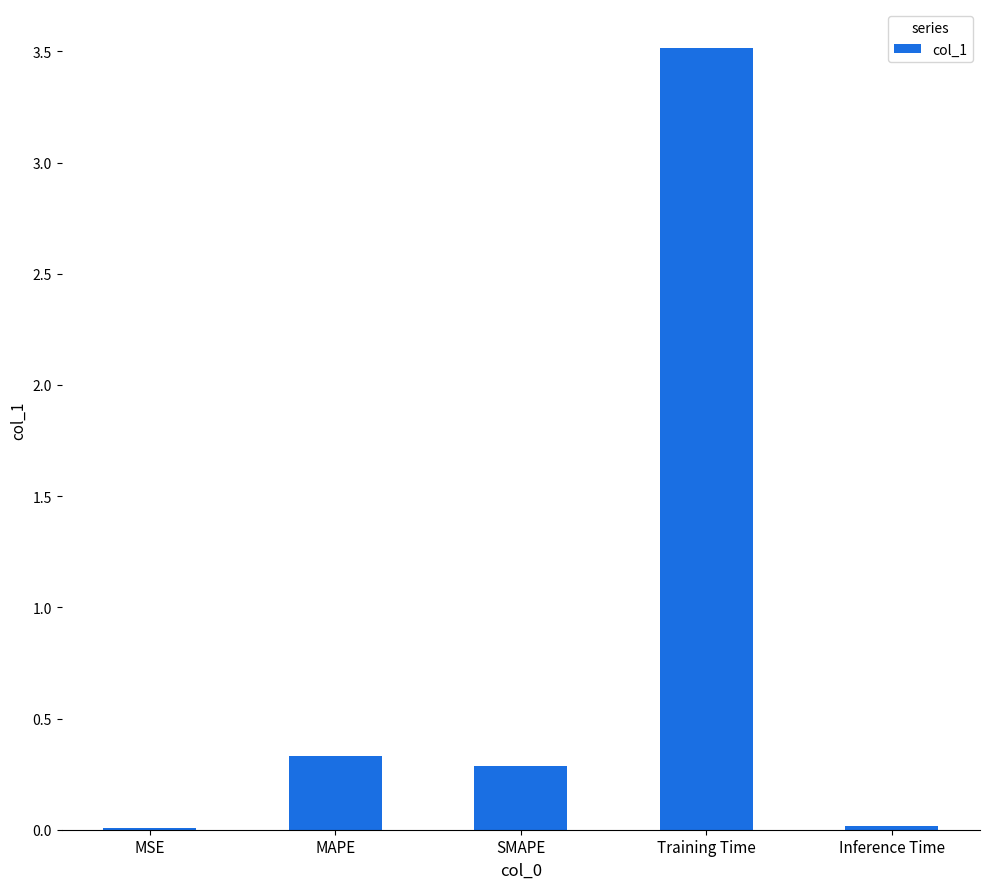

Which category has the highest value across all series?

Training Time